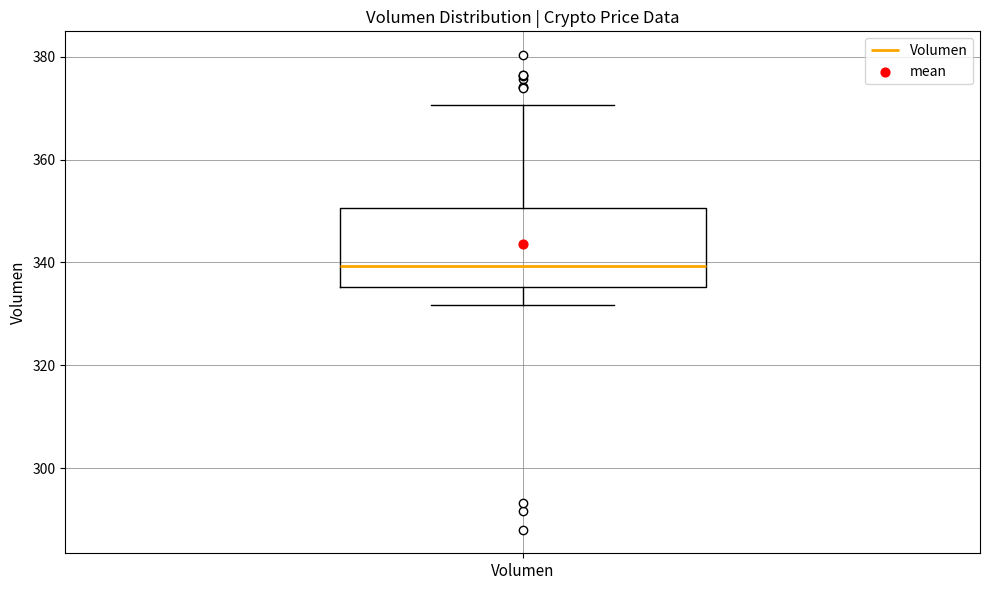

Transcribe this box plot: give where the median line is, the range the box spans, and where the two whiskers end, as read against the y-axis. The values are not printed on the chart, so give them approximately, as read against the axis.

median 340, box 336 to 350, whiskers 332 to 370